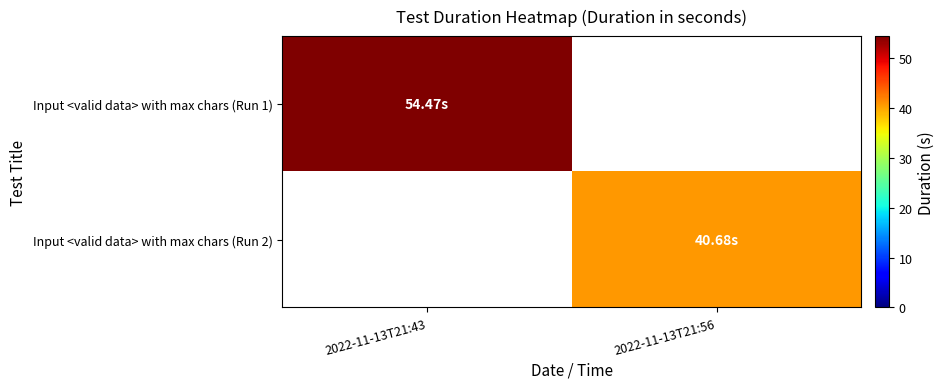

What is the spread (max minus min) of values at 2022-11-13T21:56?

40.7